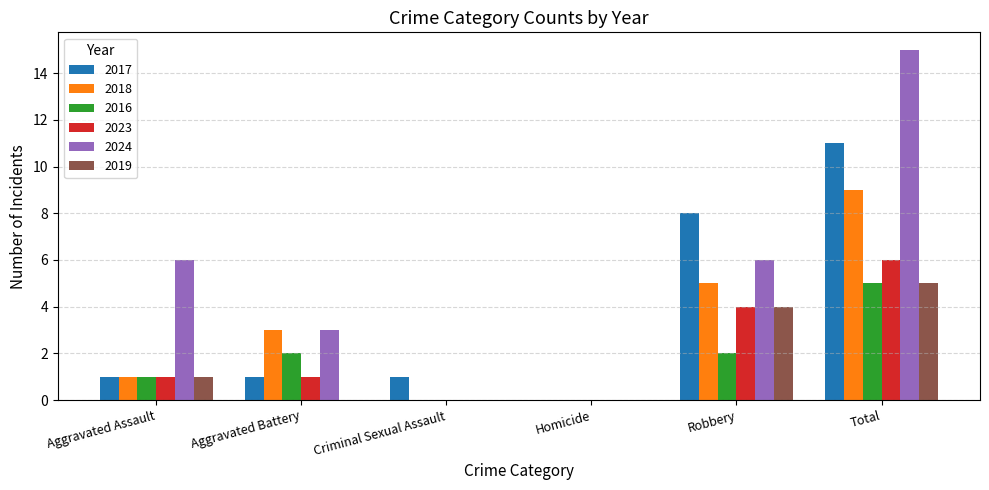

Which series changed the most between Aggravated Assault and Aggravated Battery?

2024